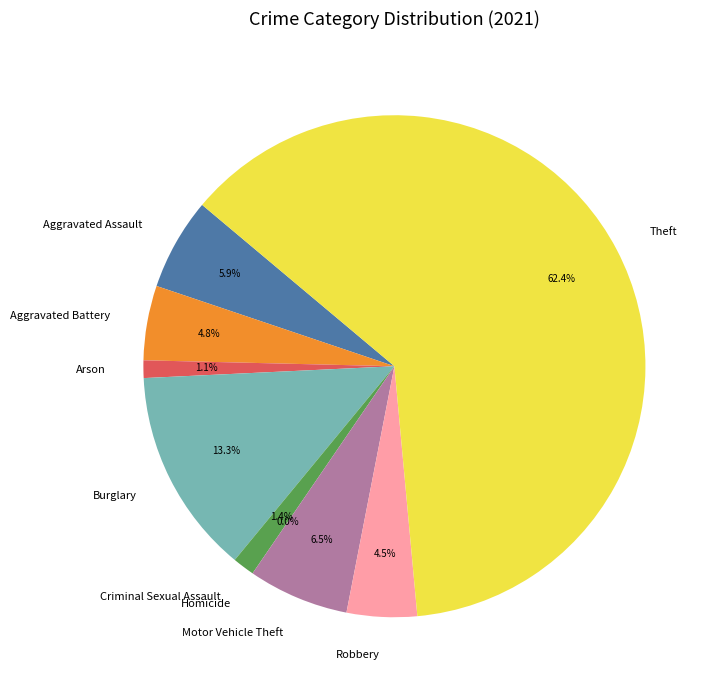

True or false: Burglary accounts for 13% of the total.

True